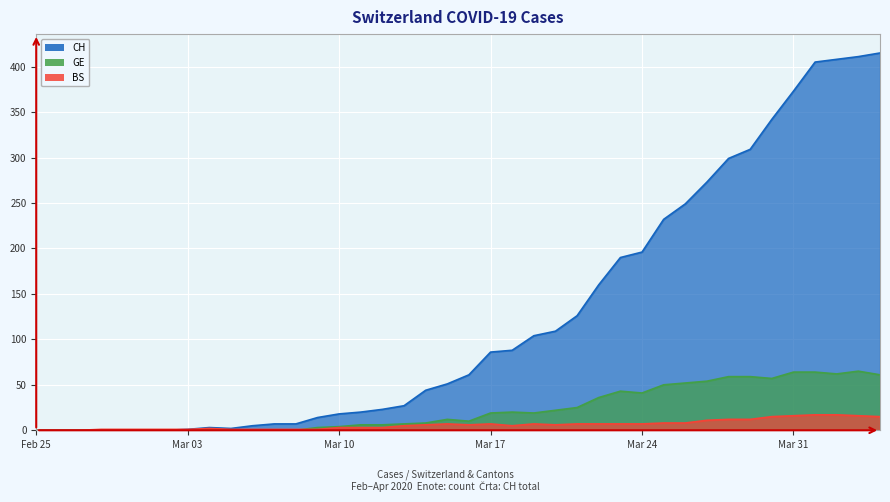

True or false: BS and GE cross at least once.

True